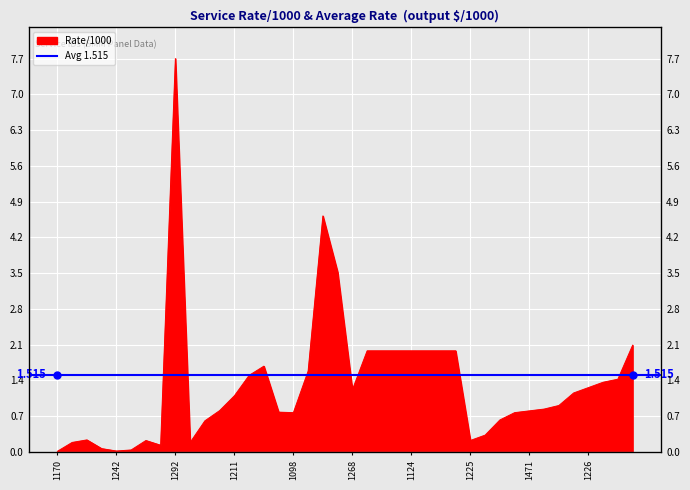

True or false: the data shows 0.0 at 1170.

True